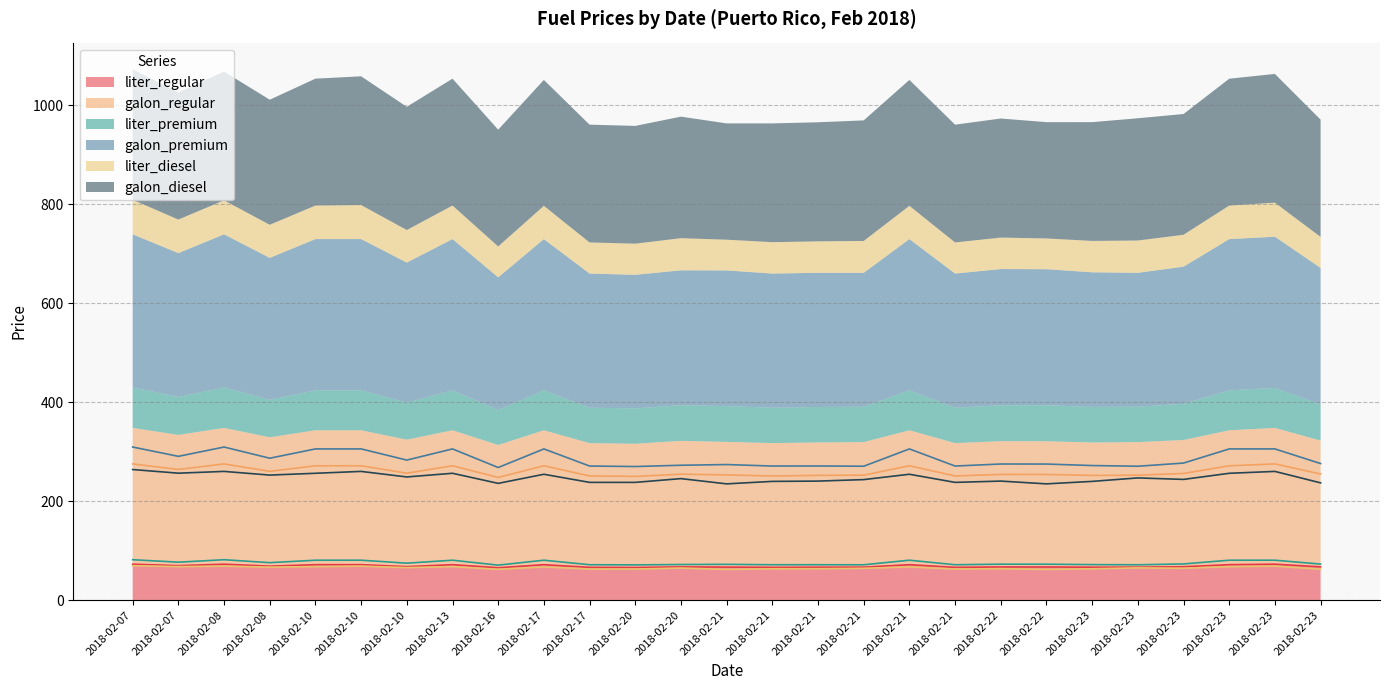

What is the difference between the highest and lowest values at 2018-02-22?

211.5